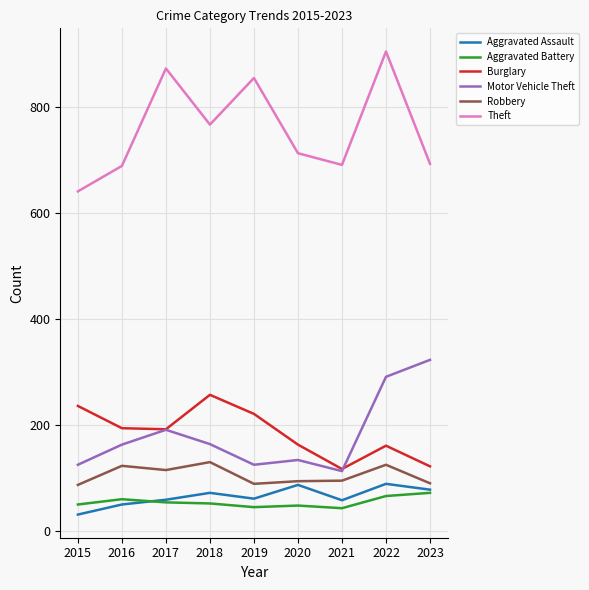

Rank the series by their maximum value, from highest to lowest.

Theft, Motor Vehicle Theft, Burglary, Robbery, Aggravated Assault, Aggravated Battery